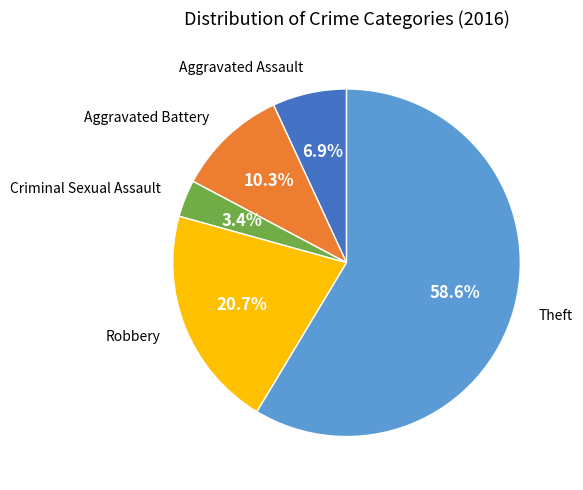

Is there any slice that represents more than half of the pie?

Yes